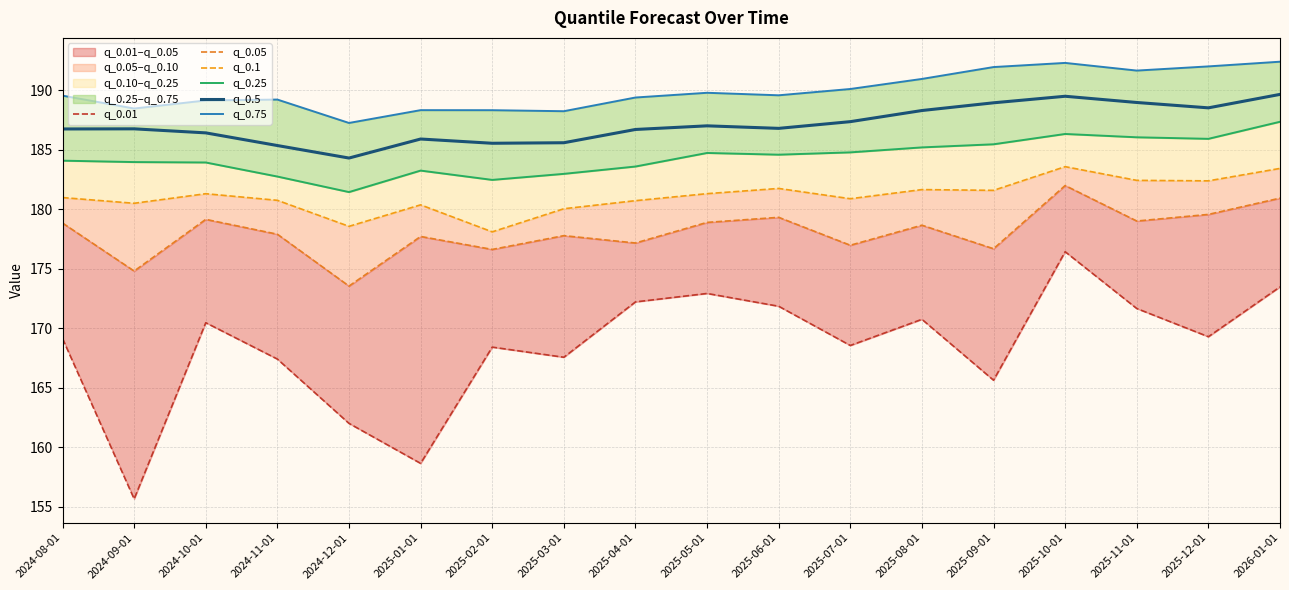

The value of q_0.01 at 2025-02-01 is 168.4. True or false?

True